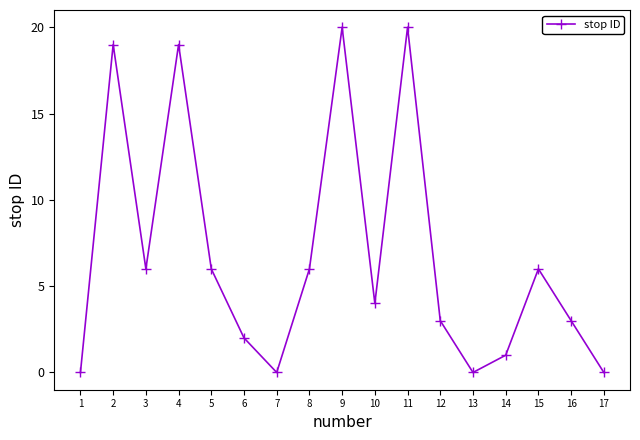

How many points are lower than both their immediate neighbors (excluding endpoints)?

4